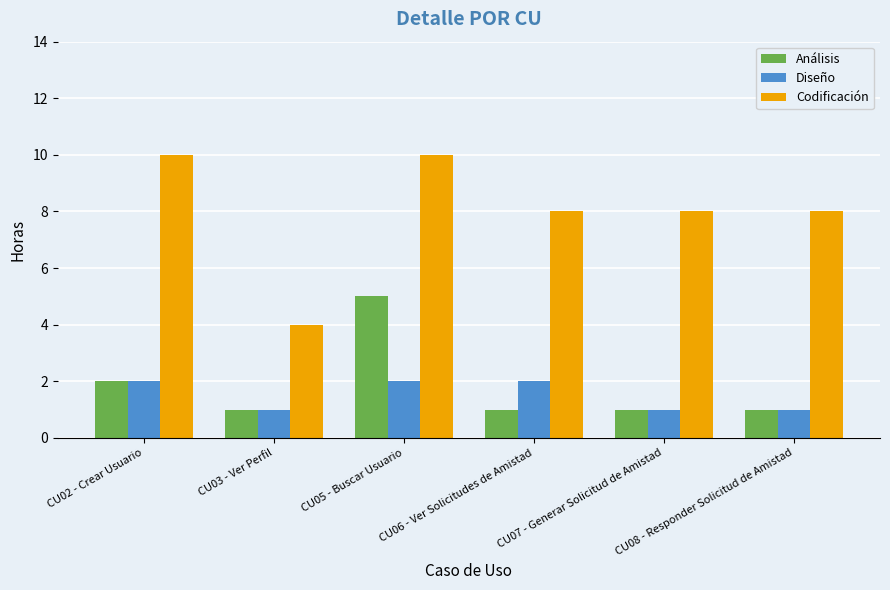

Which series has the largest range (max minus min)?

Codificación